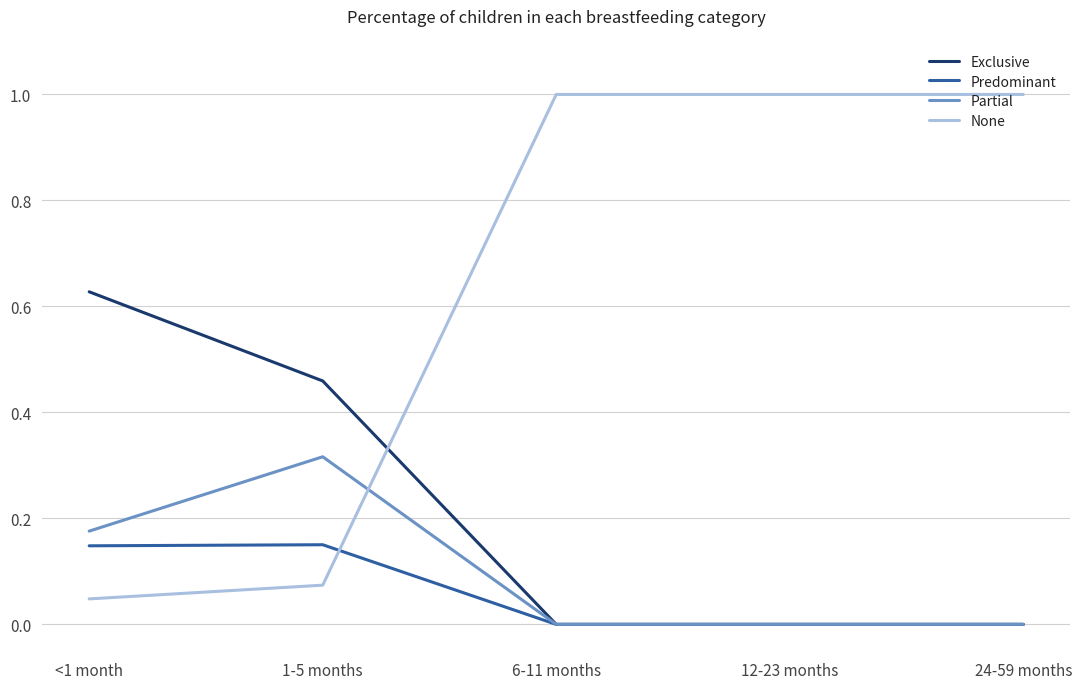

Which series has the largest range (max minus min)?

None